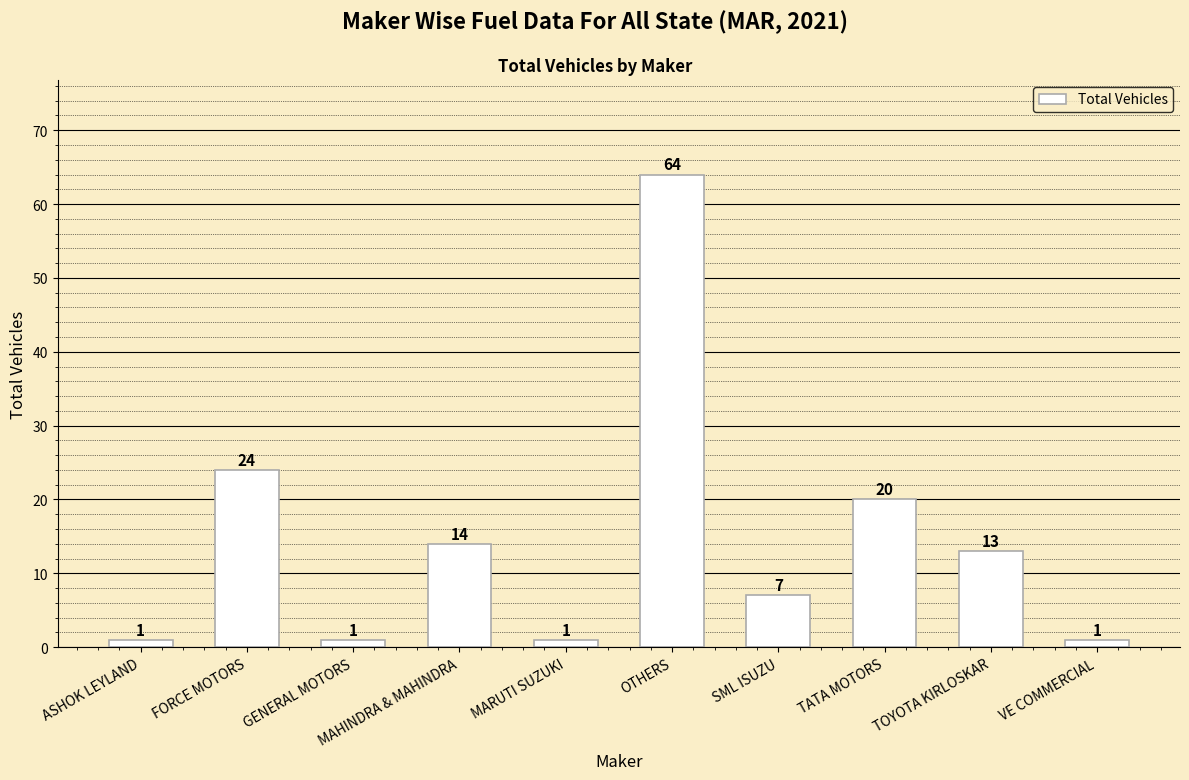

What is the difference between the values at SML ISUZU and TOYOTA KIRLOSKAR?

6